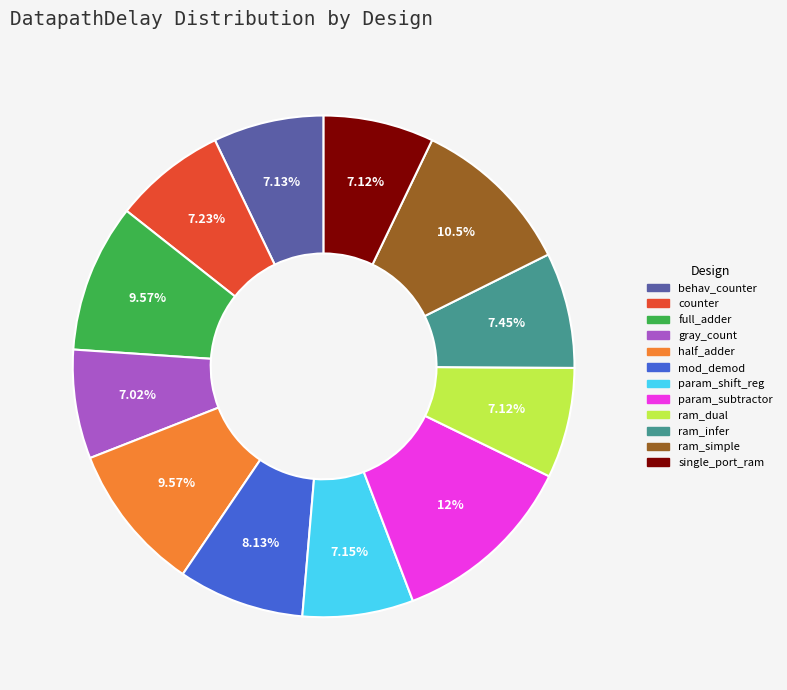

Which category has the biggest portion of the pie?

param_subtractor